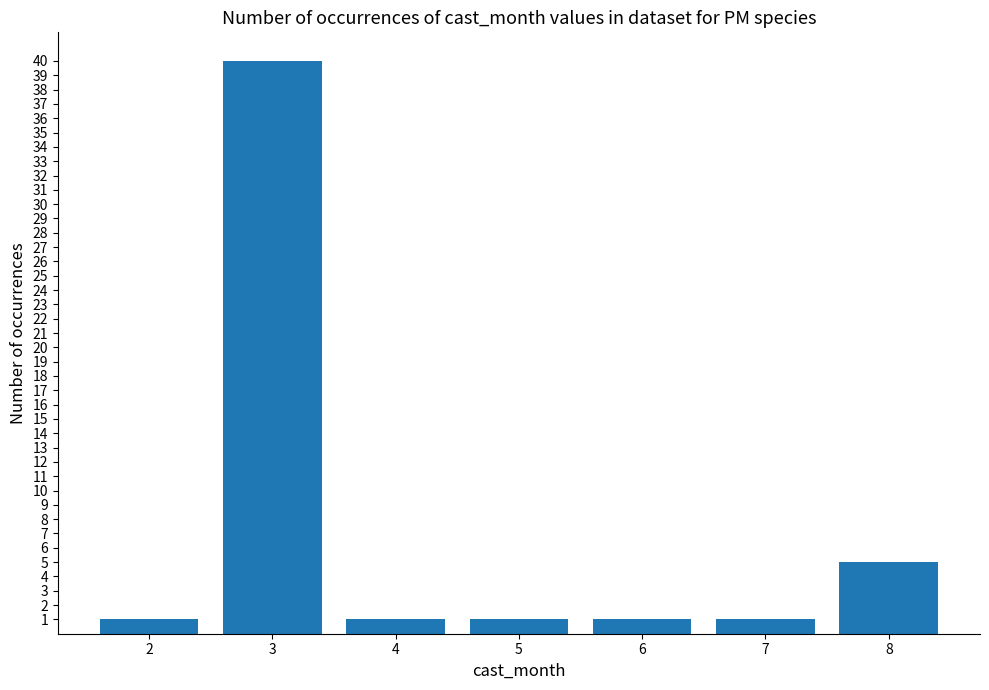

Does the chart contain stacked bars?

No